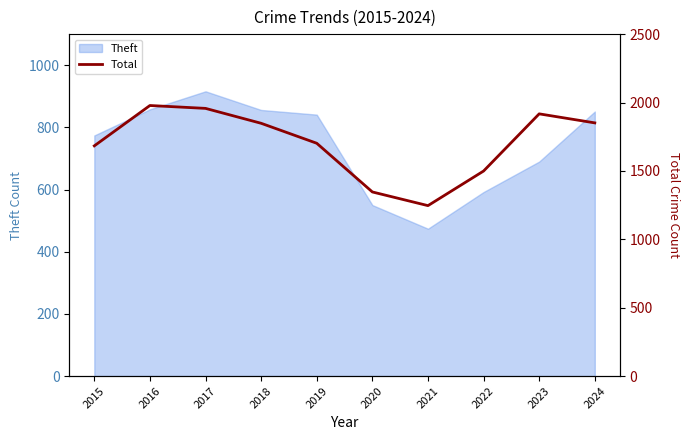

List the labels in order of value, smallest first.

2021, 2020, 2022, 2015, 2019, 2018, 2024, 2023, 2017, 2016